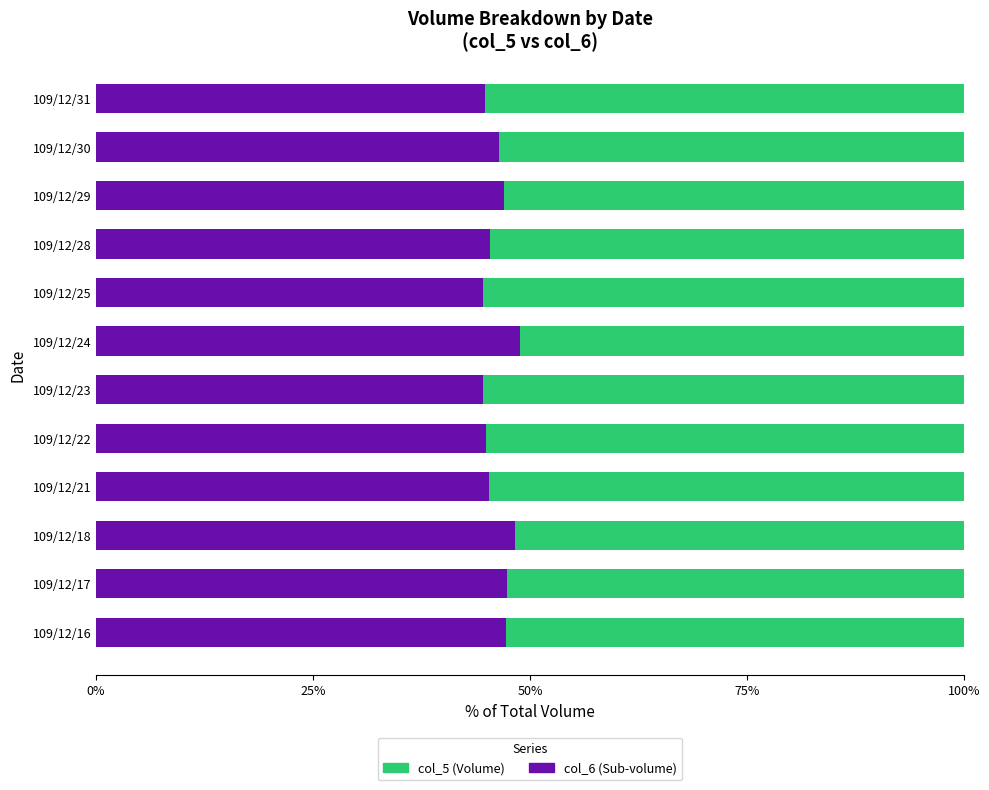

What is the total value across all series at 109/12/16?

100.0